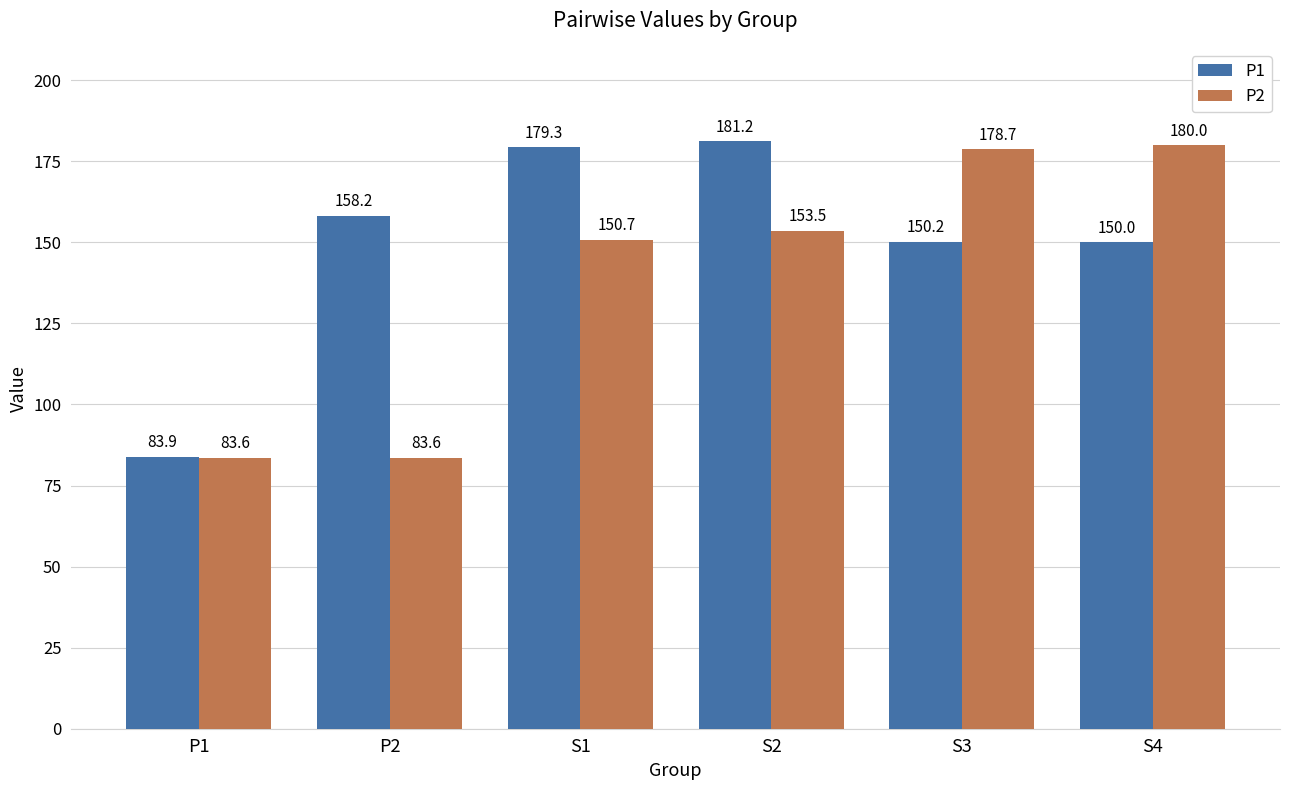

What is the label of the 1st bar from the right?

S4